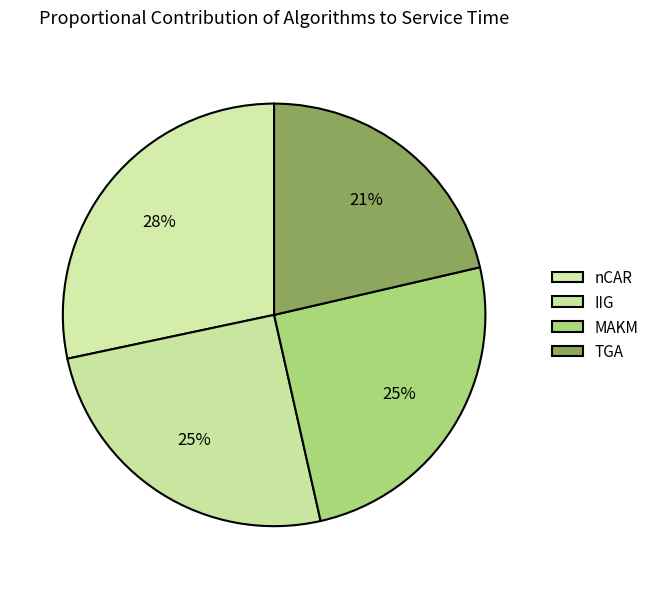

Count the number of slices in the pie.

4